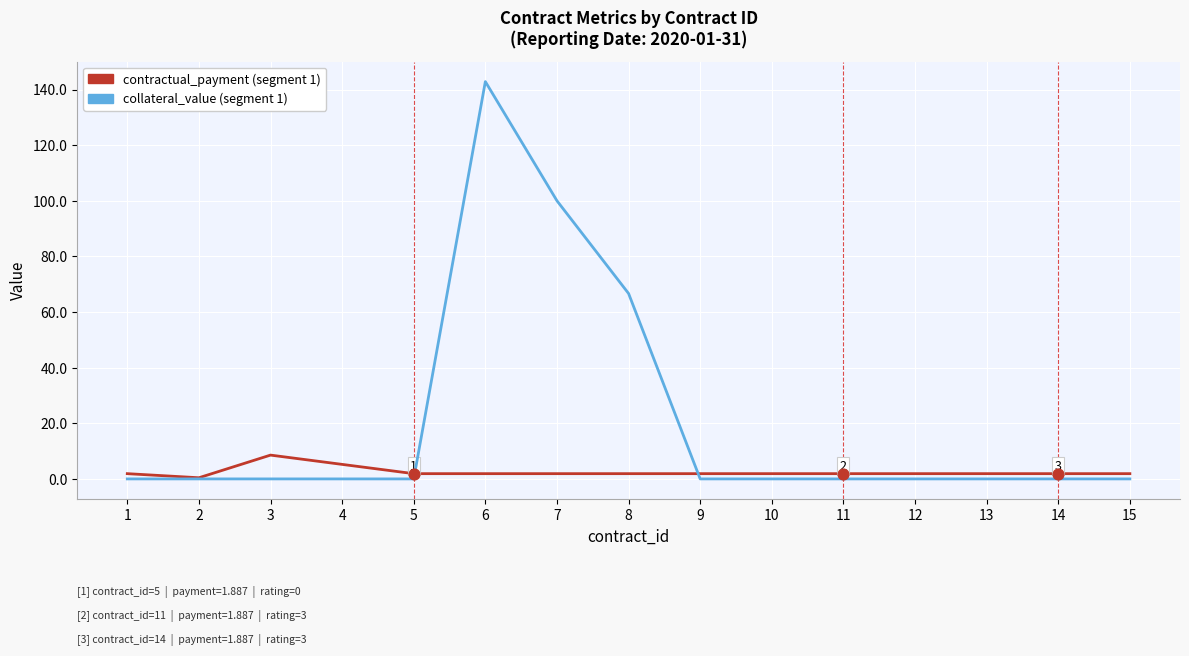

At which category is the sum across all series the highest?

6